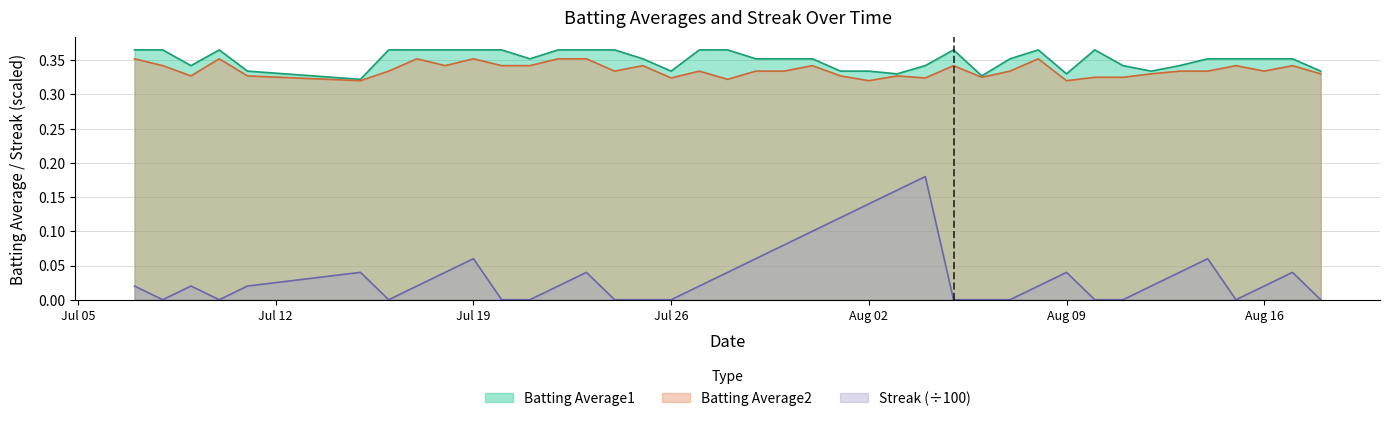

True or false: Batting Average1 and Streak intersect in this chart.

False